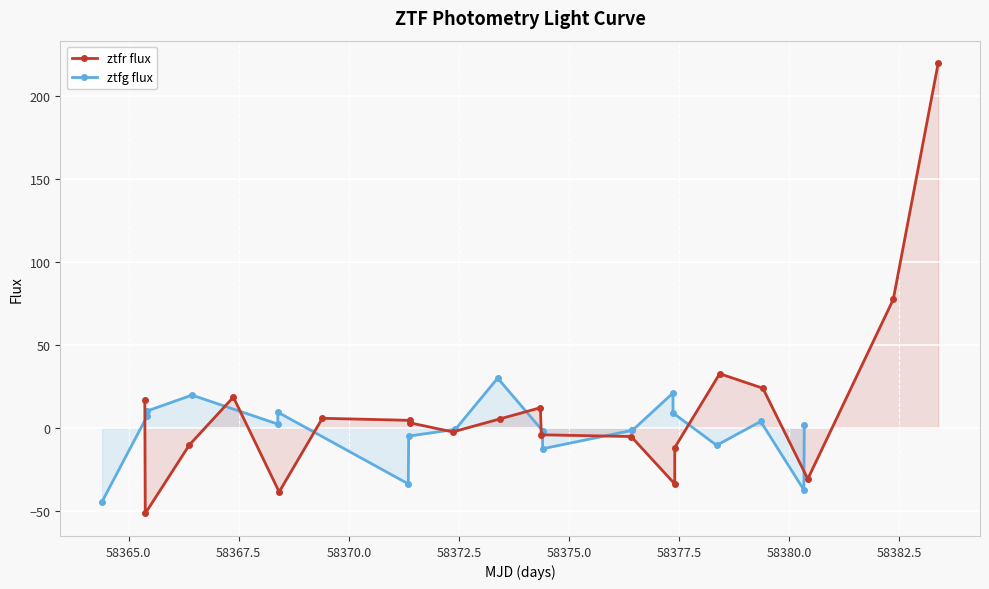

How many data points in ztfg flux are above 1?

10